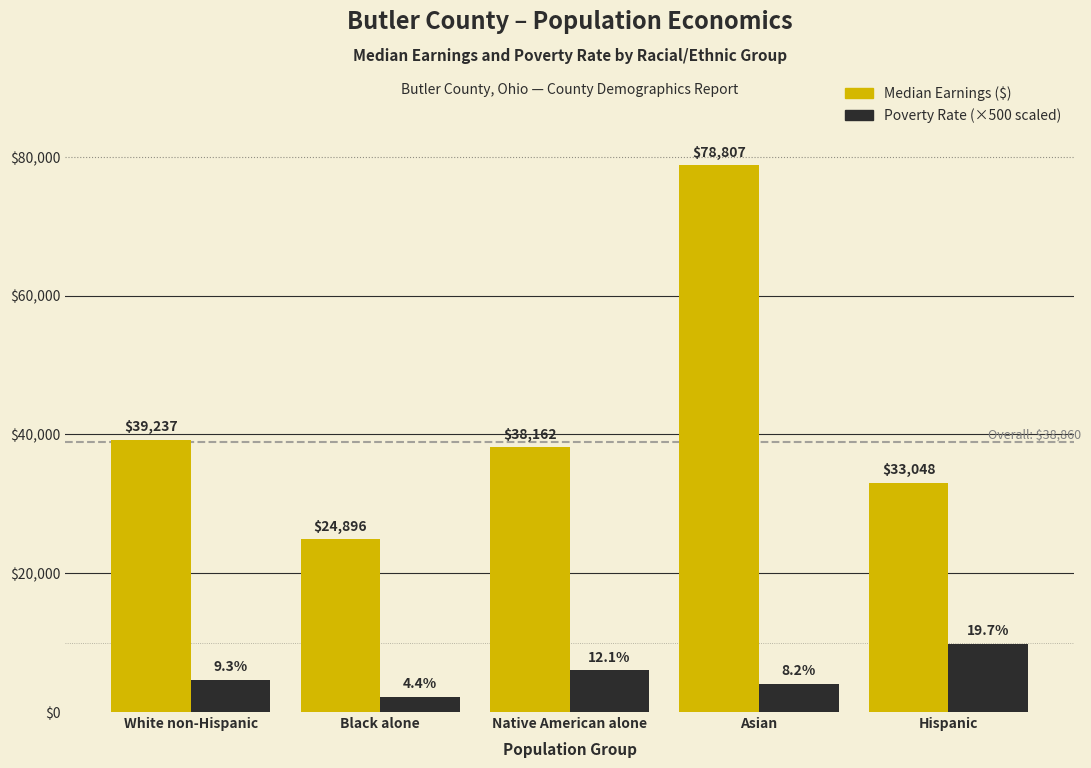

Reading left to right, transcribe all the data shown in this chart.

Median Earnings ($): White non-Hispanic=39237	Black alone=24896	Native American alone=38162	Asian=78807	Hispanic=33048
Poverty Rate (×500 scaled): White non-Hispanic=4650	Black alone=2200	Native American alone=6050	Asian=4100	Hispanic=9850